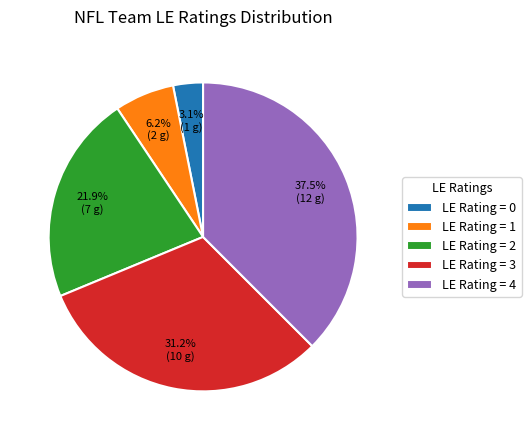

Which has a higher value, LE Rating = 2 or LE Rating = 4?

LE Rating = 4